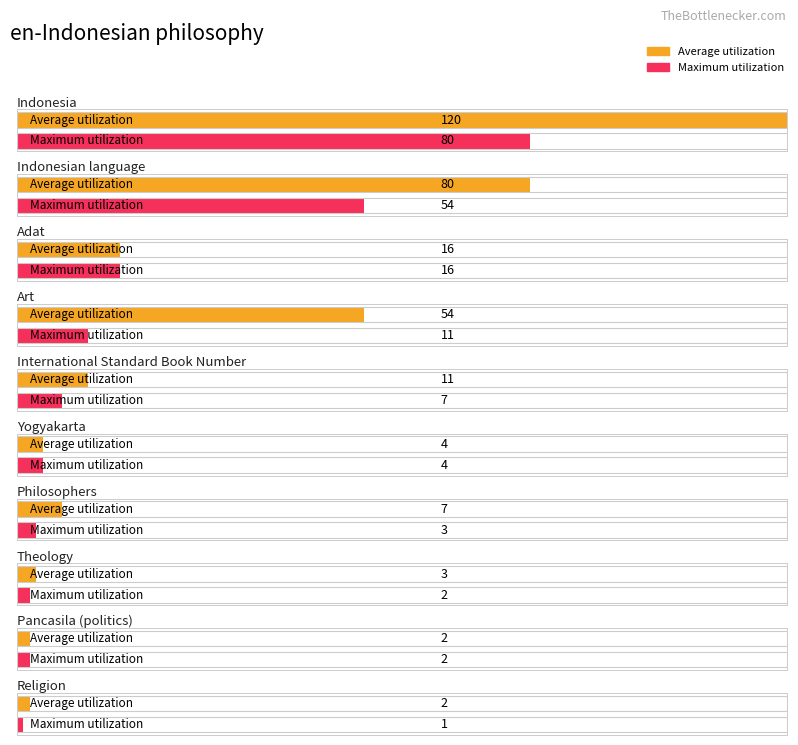

List the series in order of their overall mean, highest first.

Average utilization, Maximum utilization